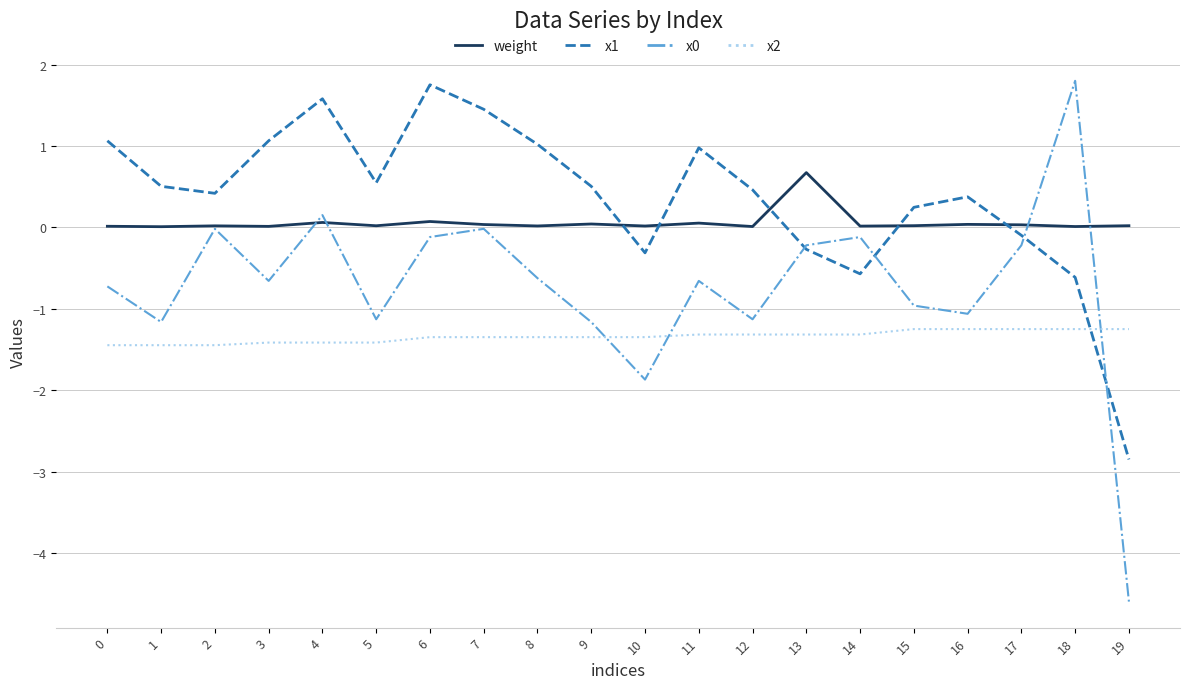

What is the minimum value shown in the chart?

-4.6